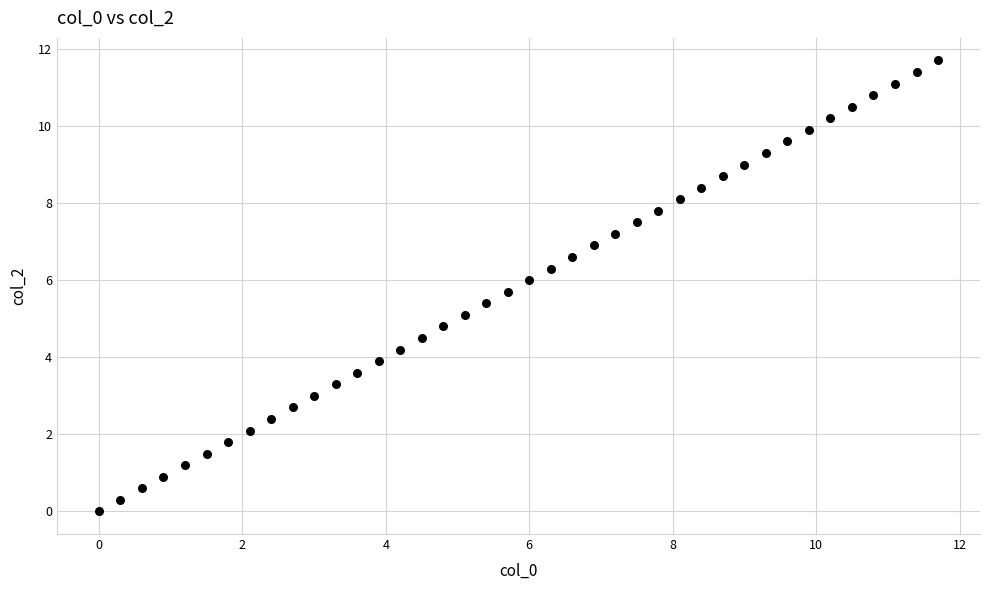

What is the range of Y values (max minus min)?

11.7